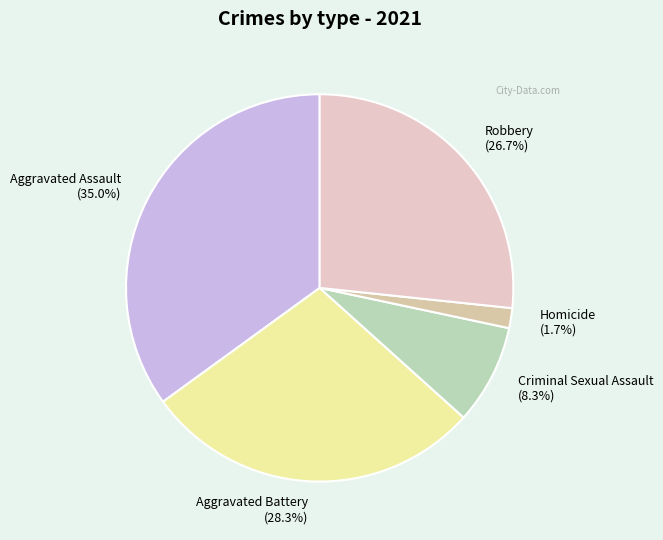

To the nearest percent, what is the difference between the largest and smallest slice percentages?

33%